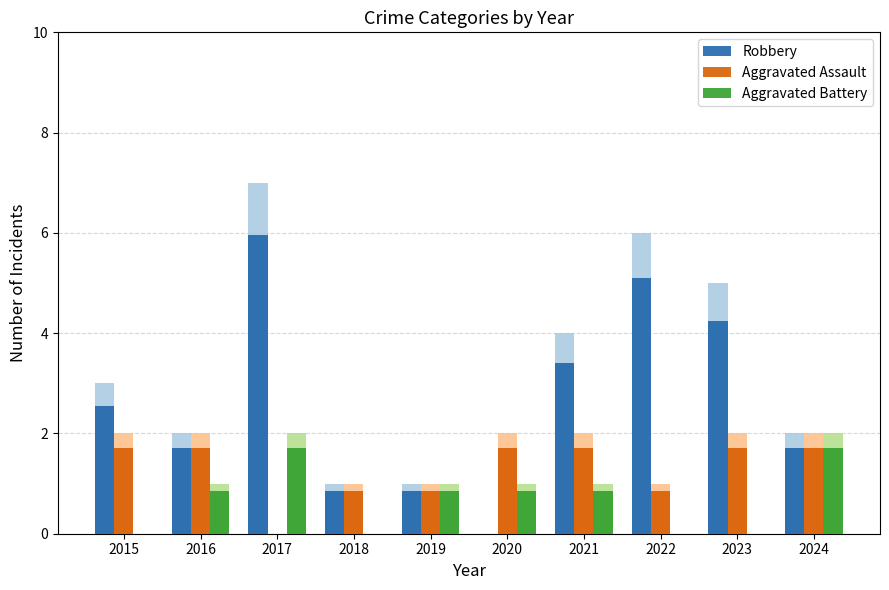

Count the number of data series in this chart.

3